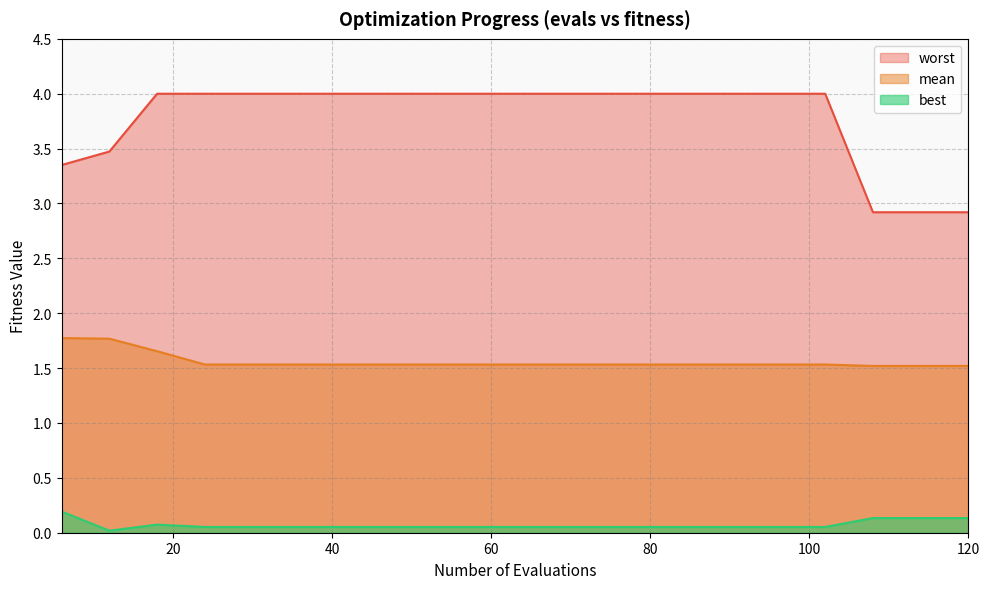

Between 30 and 72, which is larger?

30